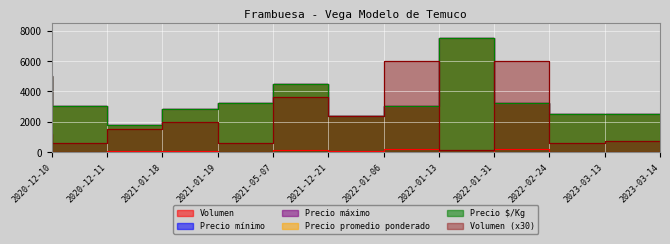

True or false: Precio mínimo and Volumen cross at least once.

False